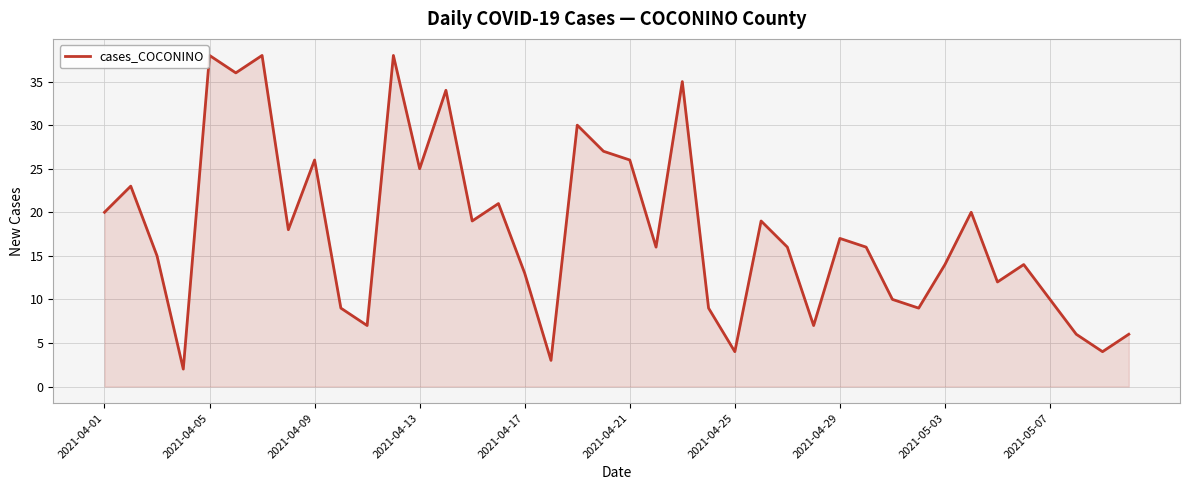

What is the difference between the maximum and minimum values?

36